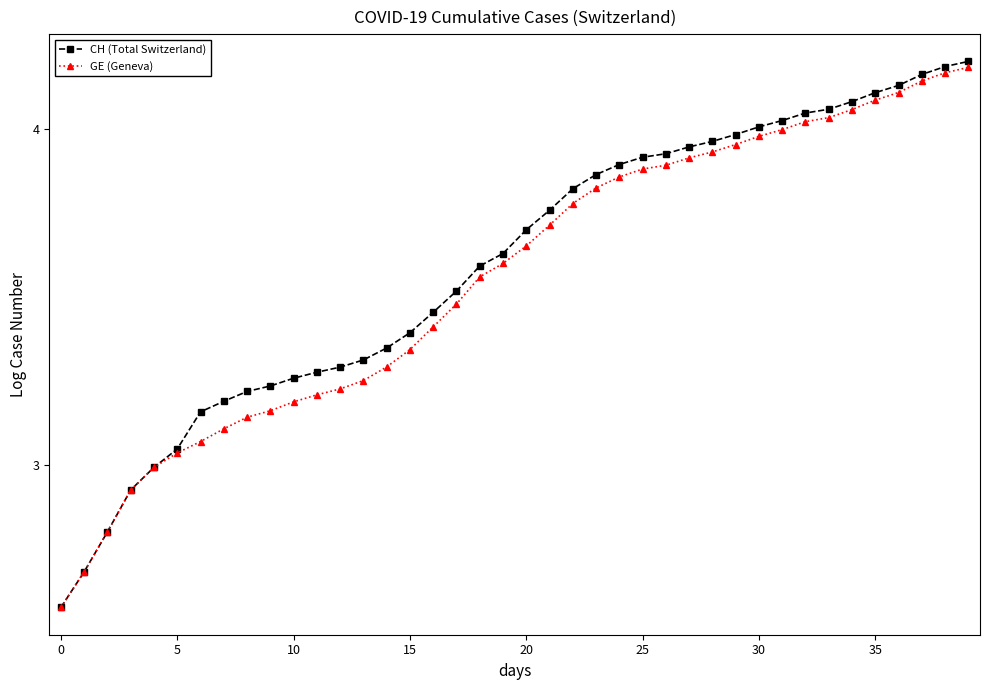

Which series has the largest range (max minus min)?

CH (Total Switzerland)